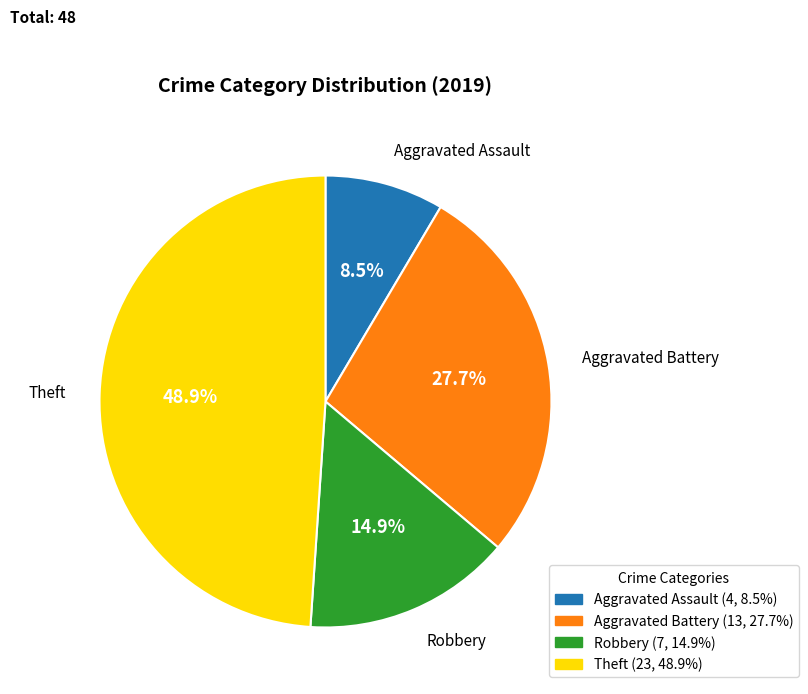

What is the ratio of the value at Theft to the value at Robbery?

3.3